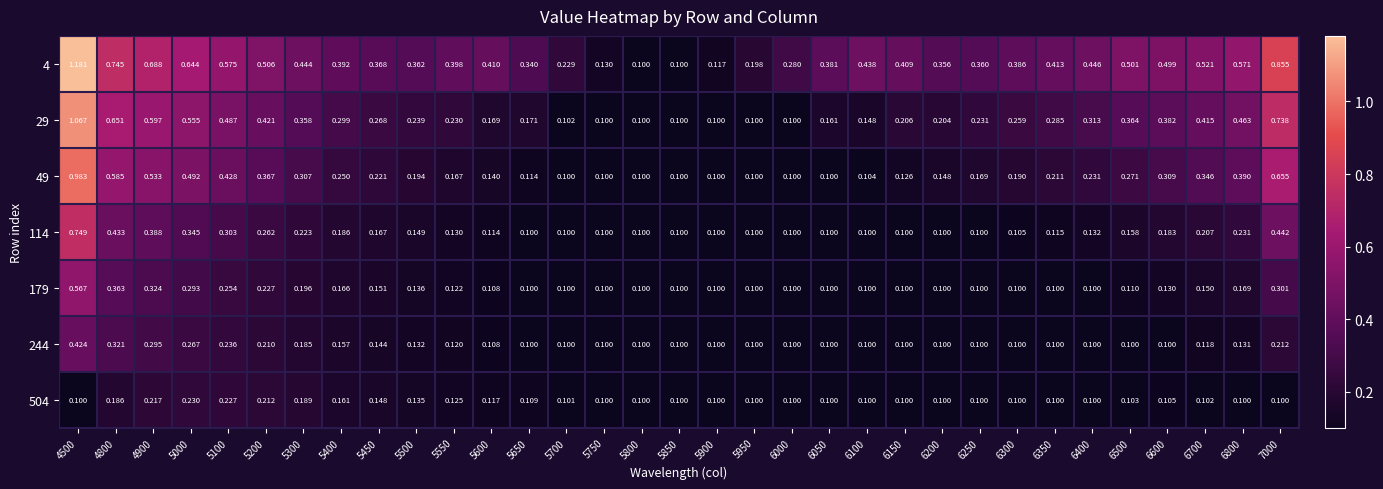

Rank the series by their maximum value, from lowest to highest.

504, 244, 179, 114, 49, 29, 4